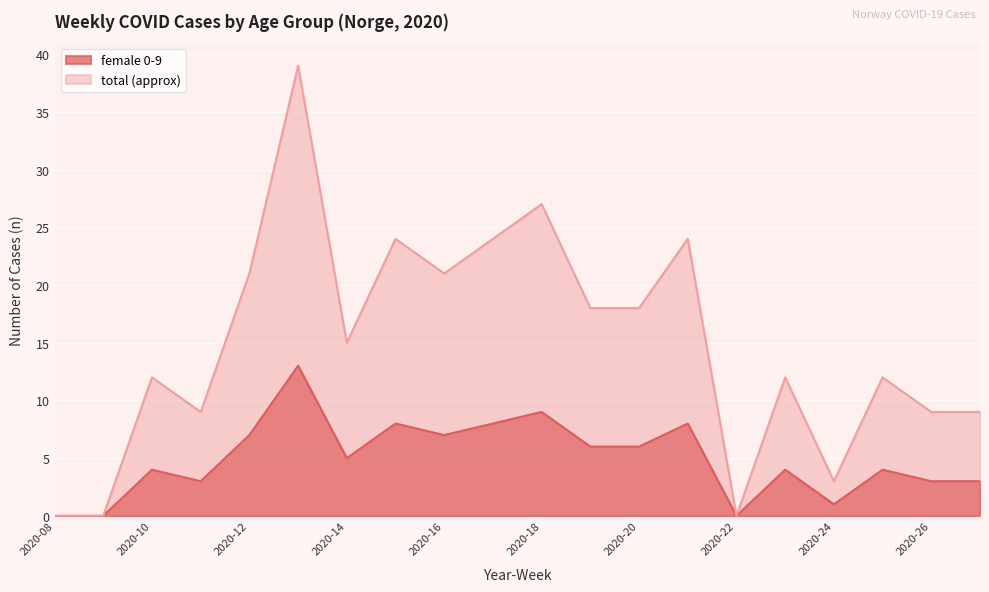

At which category does female 0-9 reach its first local peak?

2020-10